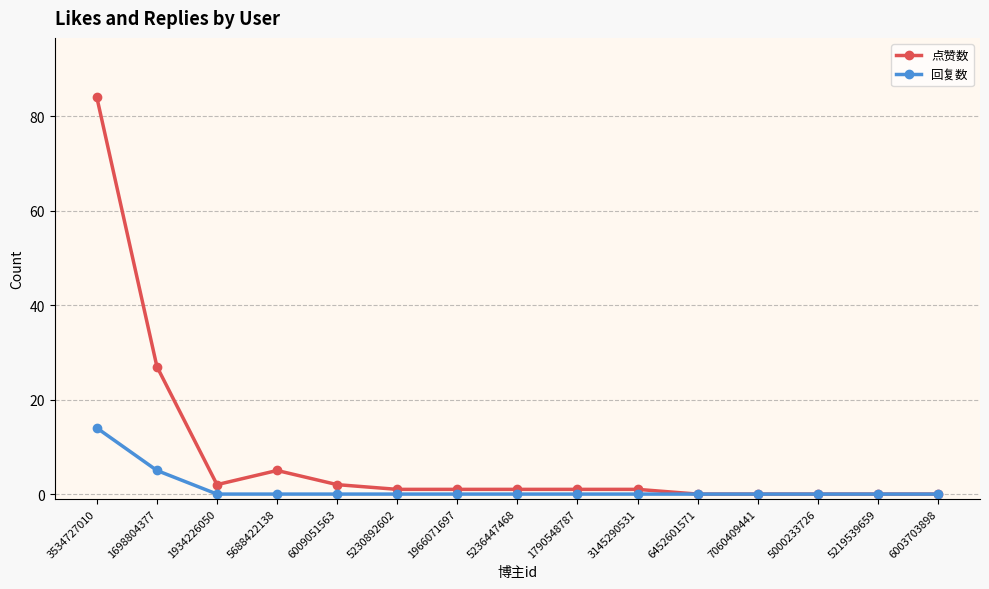

What is the label of the 5th point from the right?

6452601571